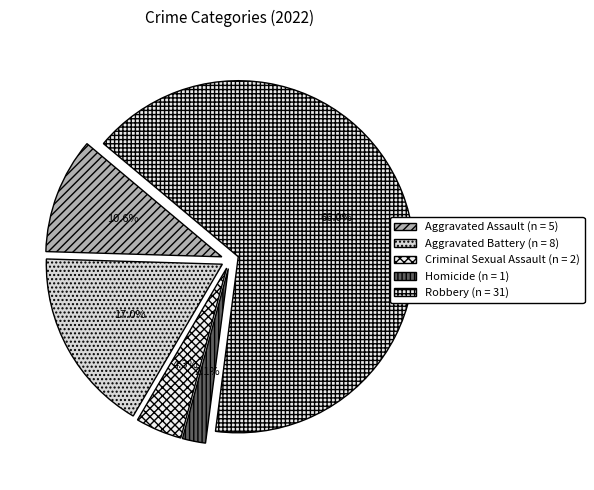

What is the ratio of the value at Robbery to the value at Criminal Sexual Assault?

15.5